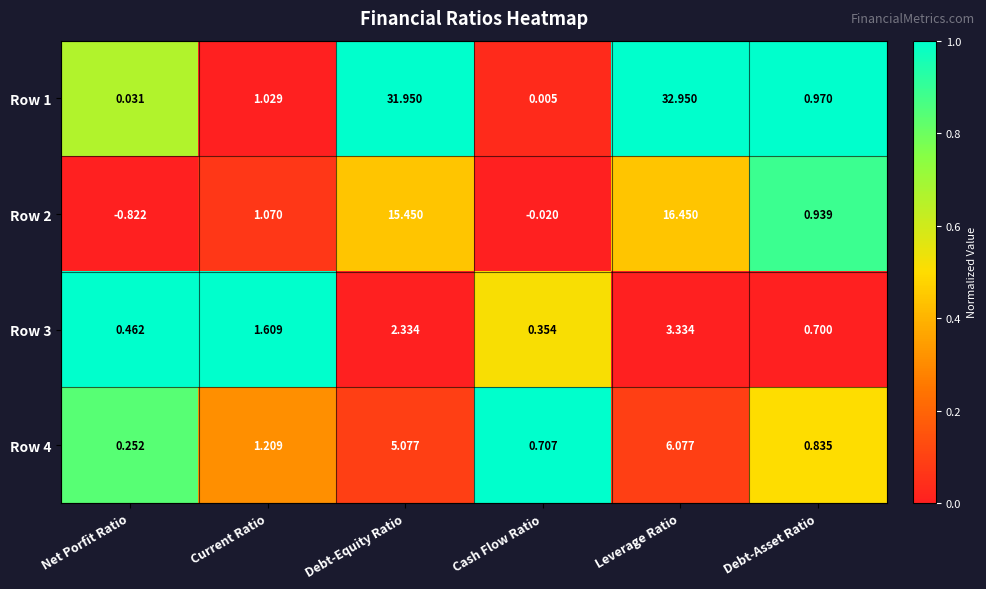

At which label is Row 1 closest to 16?

Current Ratio